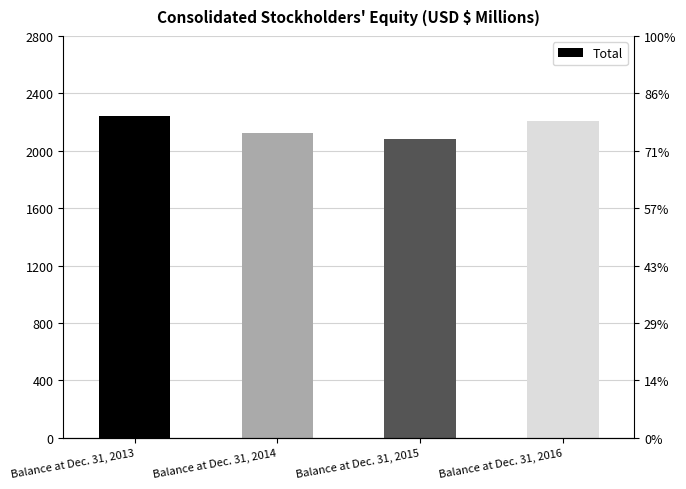

Reading right to left, list all the values displayed in this chart.

Balance at Dec. 31, 2016=2207	Balance at Dec. 31, 2015=2084	Balance at Dec. 31, 2014=2127	Balance at Dec. 31, 2013=2241